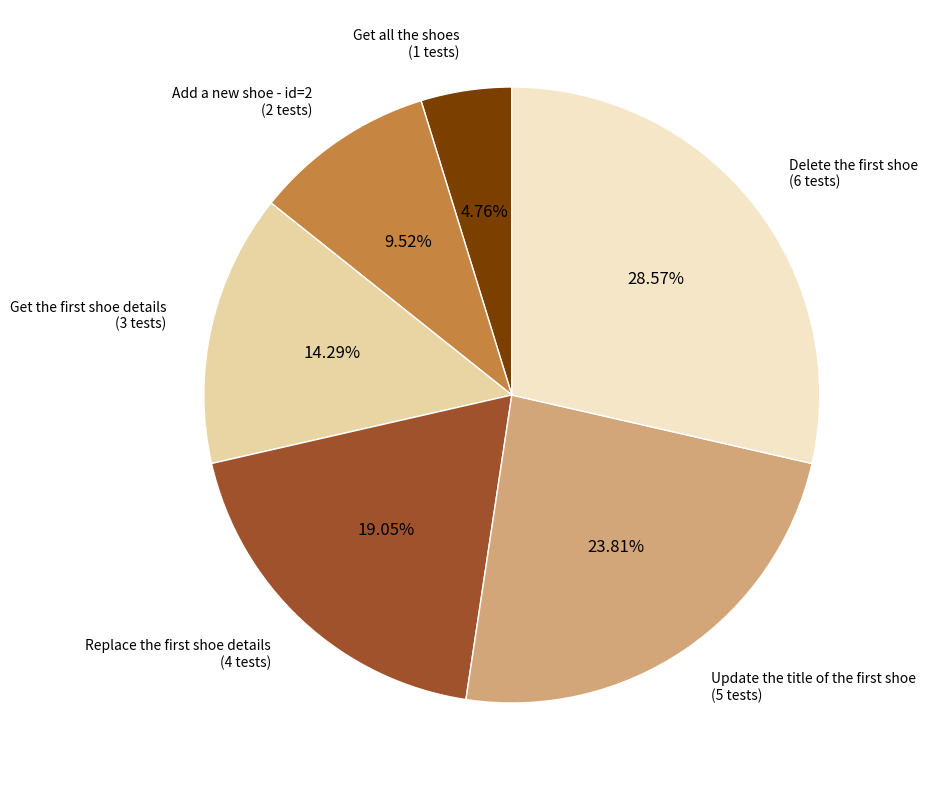

Is there any slice that represents more than half of the pie?

No